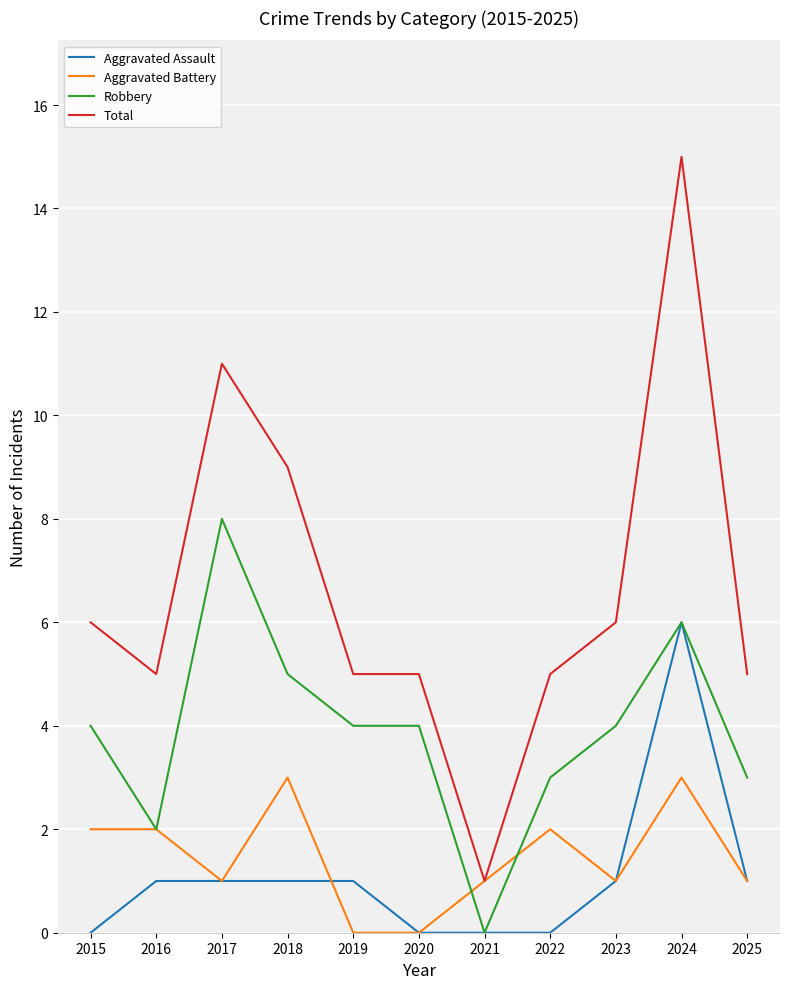

True or false: Aggravated Assault and Total intersect in this chart.

False